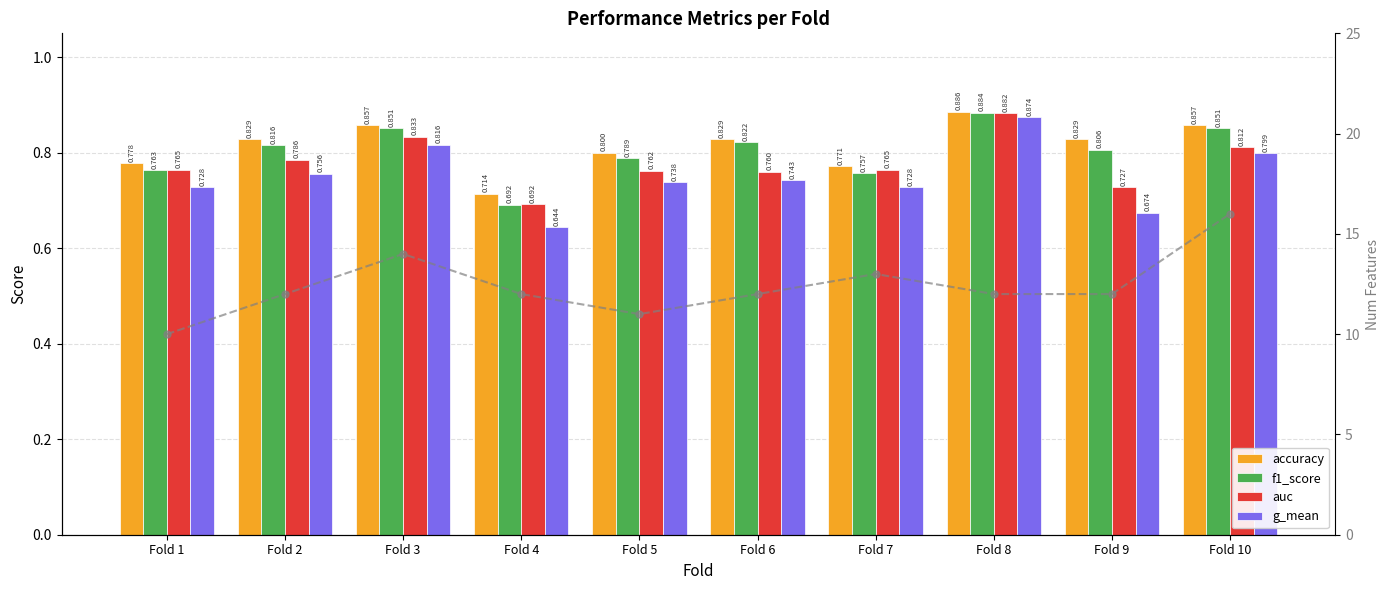

Between Fold 10 and Fold 2, which is larger?

Fold 10